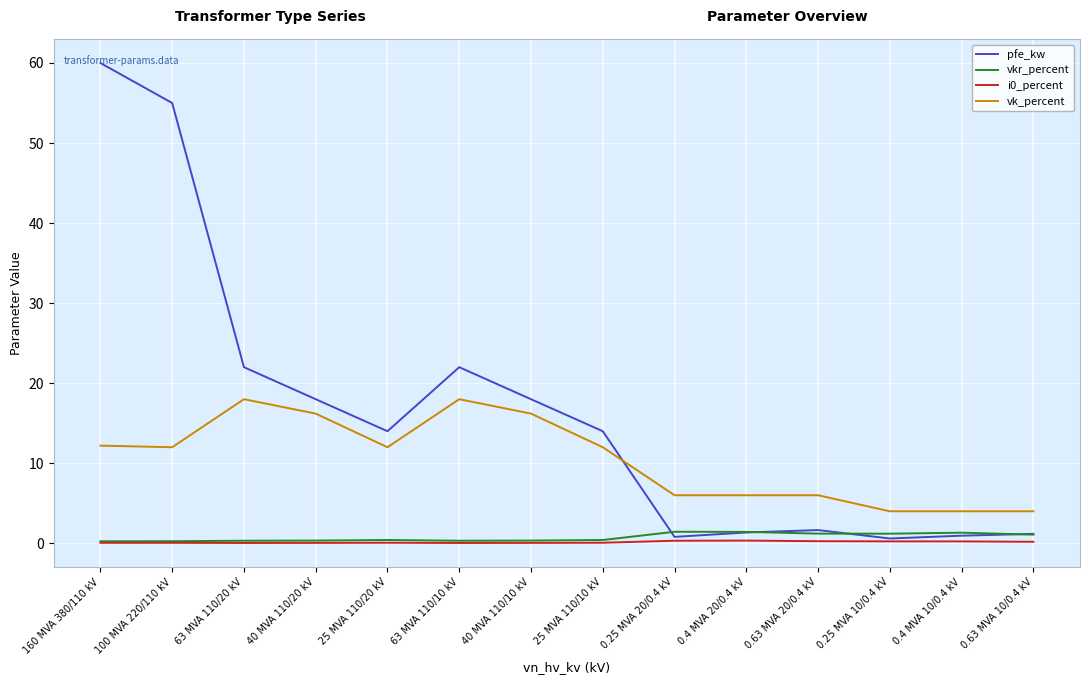

True or false: i0_percent and vk_percent cross at least once.

False